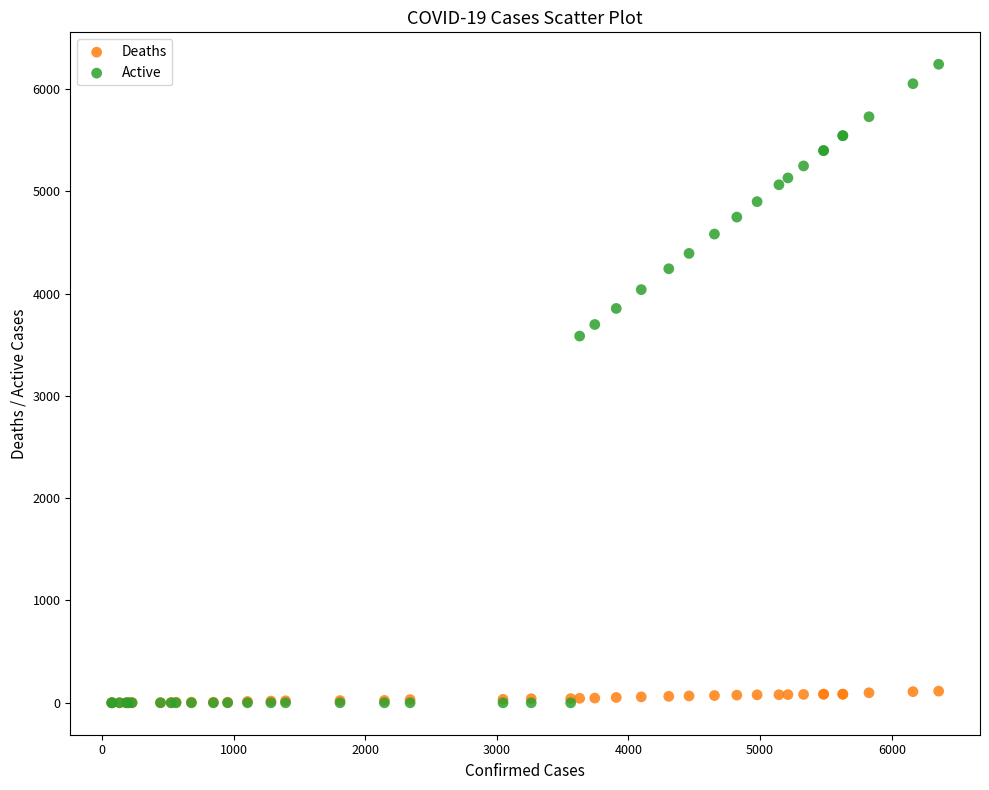

What are all the series names shown in the legend?

Deaths, Active